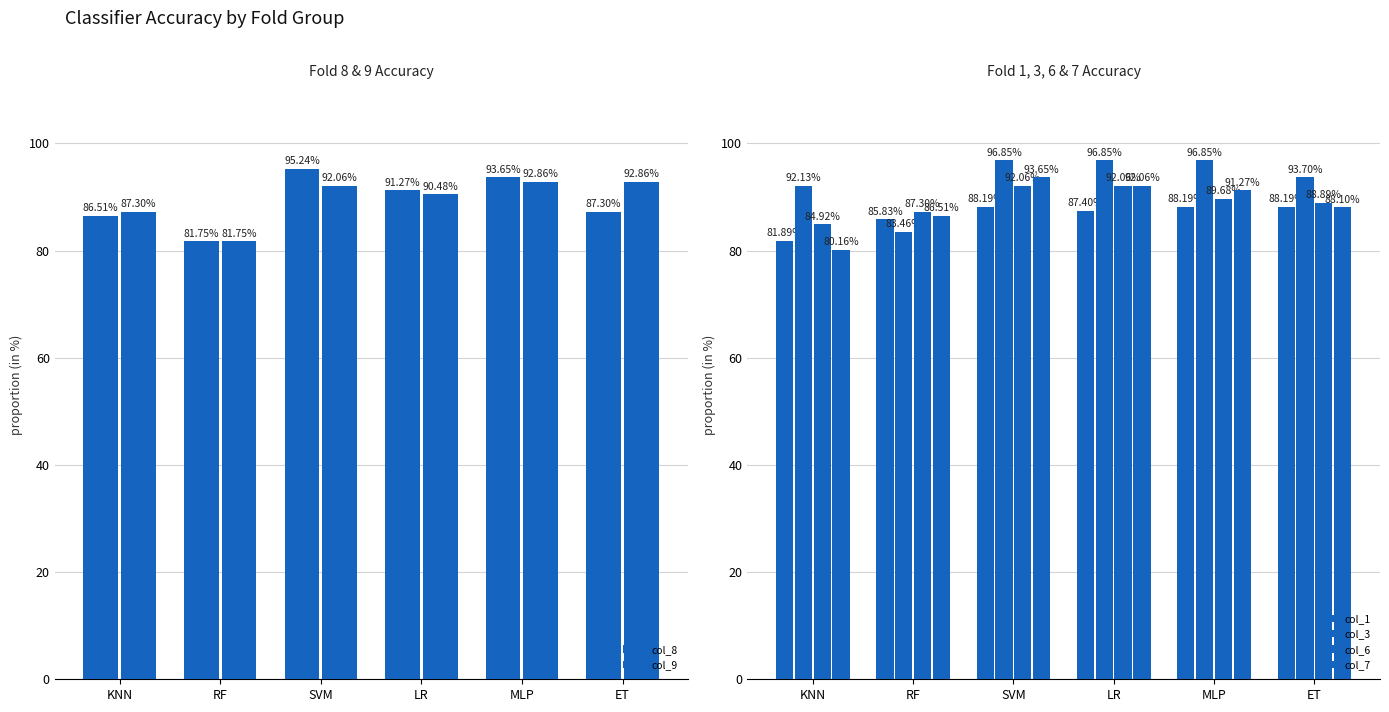

The value of col_8 at ET is 87.3. True or false?

True